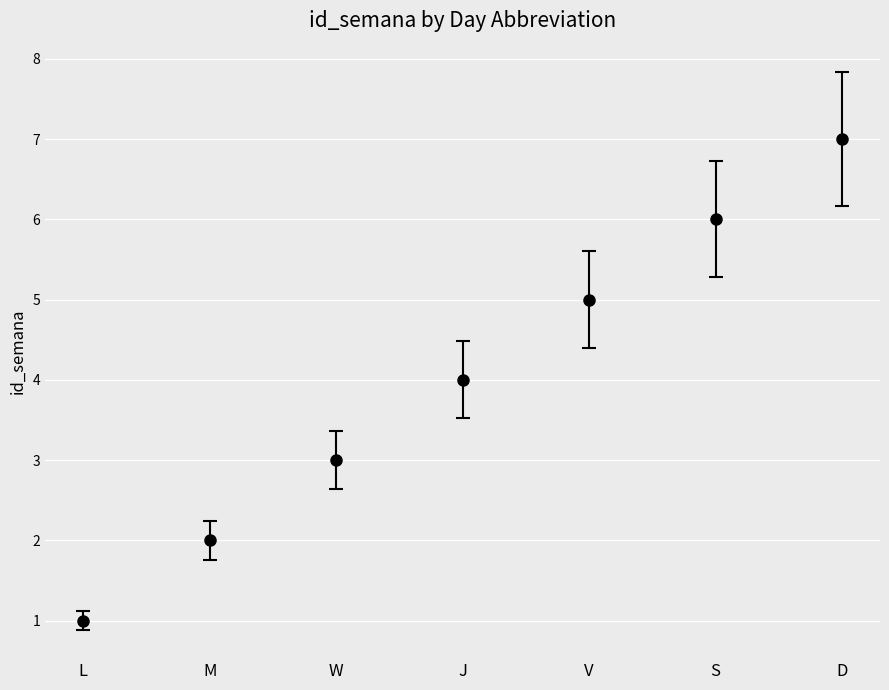

How many lines are shown in the chart?

1